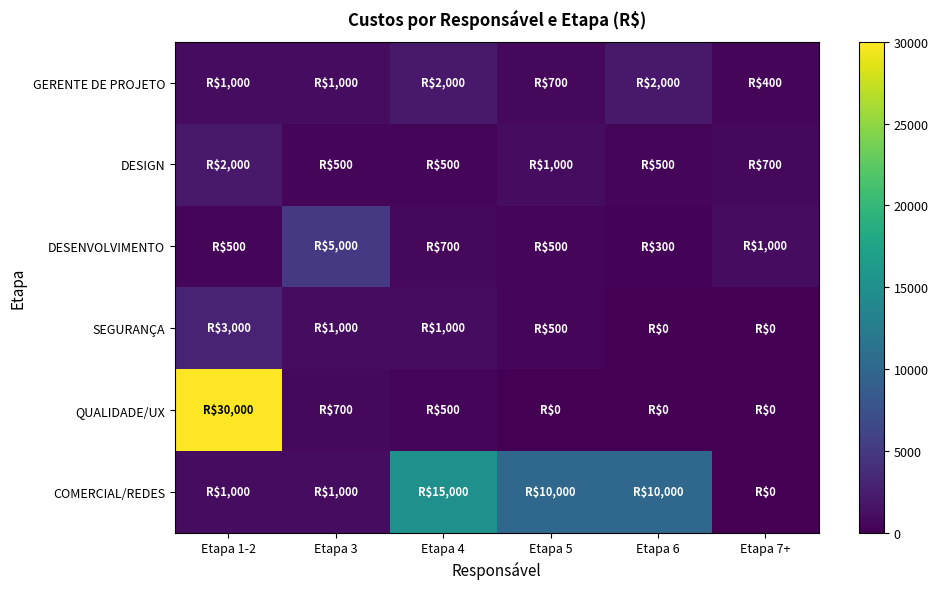

Reading left to right, transcribe all the data shown in this chart.

GERENTE DE PROJETO: Etapa 1-2=1000	Etapa 3=1000	Etapa 4=2000	Etapa 5=700	Etapa 6=2000	Etapa 7+=400
DESIGN: Etapa 1-2=2000	Etapa 3=500	Etapa 4=500	Etapa 5=1000	Etapa 6=500	Etapa 7+=700
DESENVOLVIMENTO: Etapa 1-2=500	Etapa 3=5000	Etapa 4=700	Etapa 5=500	Etapa 6=300	Etapa 7+=1000
SEGURANÇA: Etapa 1-2=3000	Etapa 3=1000	Etapa 4=1000	Etapa 5=500	Etapa 6=0	Etapa 7+=0
QUALIDADE/UX: Etapa 1-2=30000	Etapa 3=700	Etapa 4=500	Etapa 5=0	Etapa 6=0	Etapa 7+=0
COMERCIAL/REDES: Etapa 1-2=1000	Etapa 3=1000	Etapa 4=15000	Etapa 5=10000	Etapa 6=10000	Etapa 7+=0